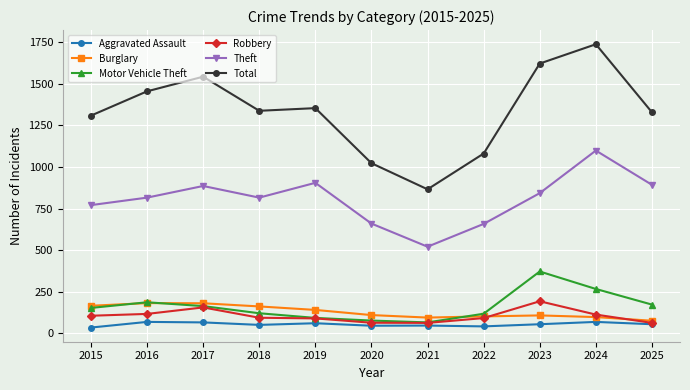

True or false: Theft and Burglary intersect in this chart.

False